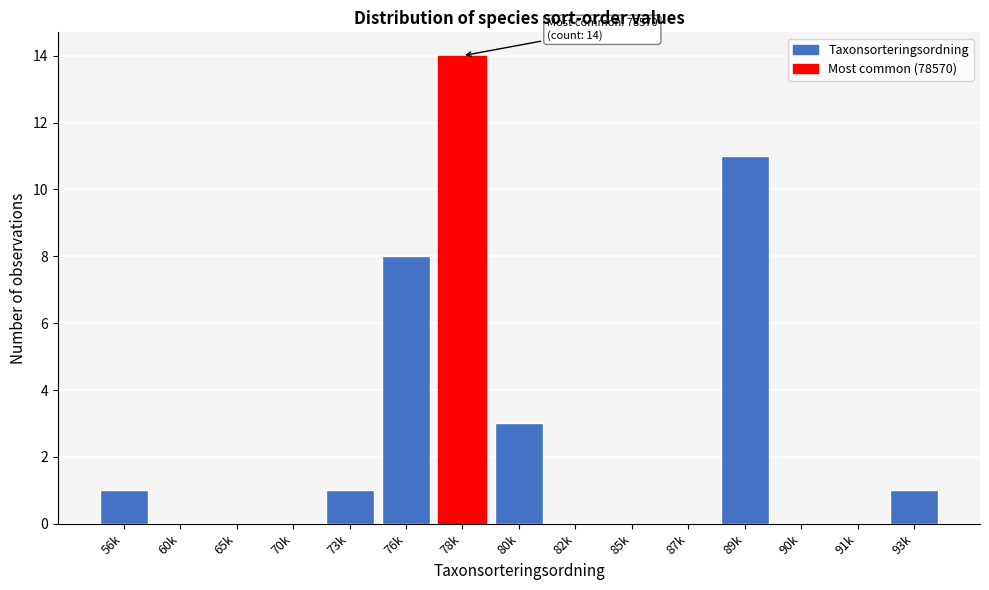

Reading right to left, transcribe all the data shown in this chart.

93k=1	91k=0	90k=0	89k=11	87k=0	85k=0	82k=0	80k=3	78k=14	76k=8	73k=1	70k=0	65k=0	60k=0	56k=1